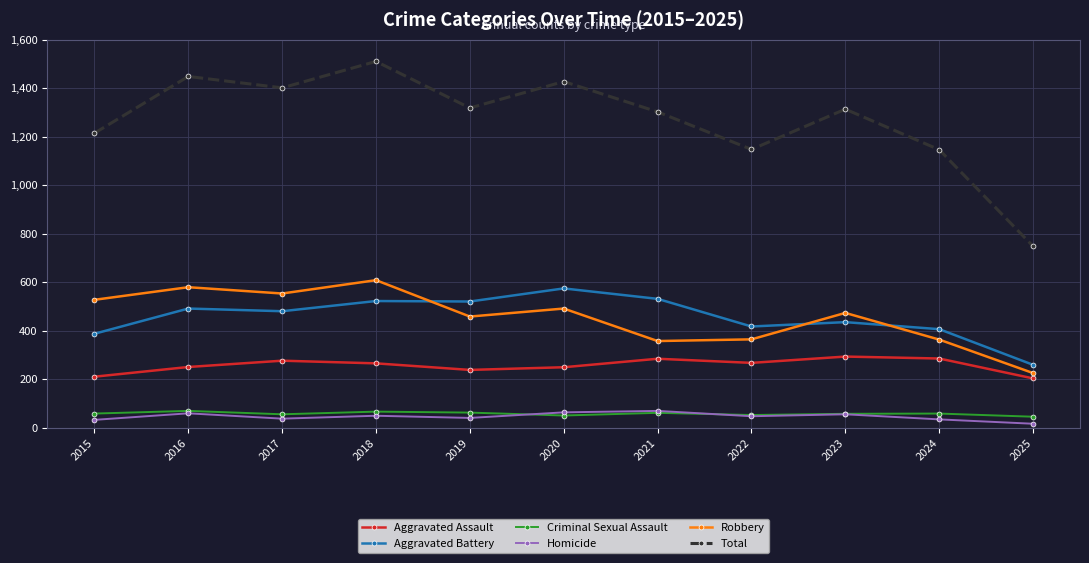

What is the sum of the Homicide values at 2024 and 2018?

83